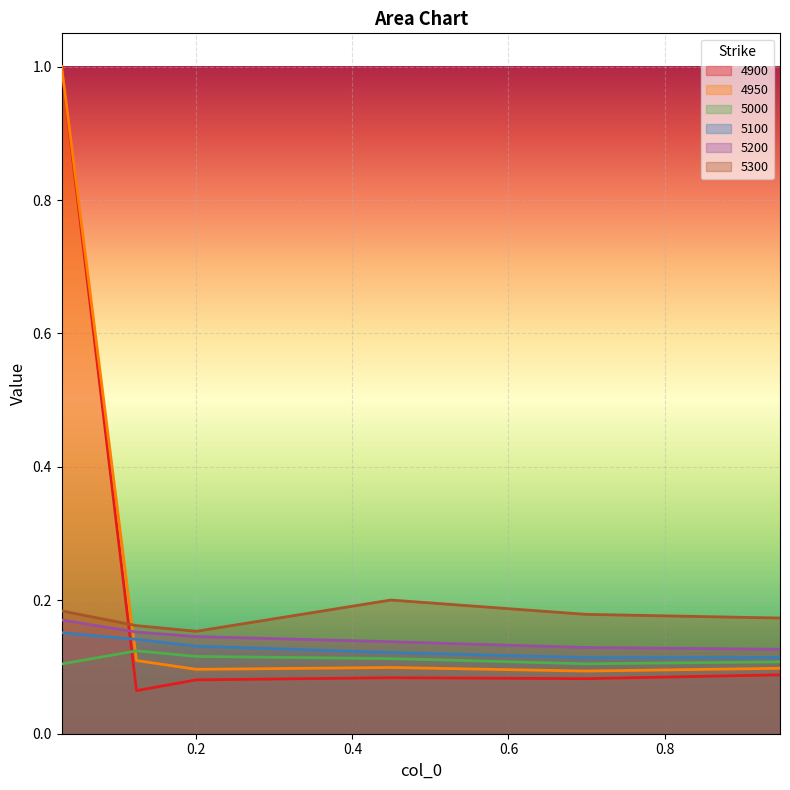

Is the value of 4950 at 0.4493150684931507 greater than the value of 5000 at 0.4493150684931507?

No